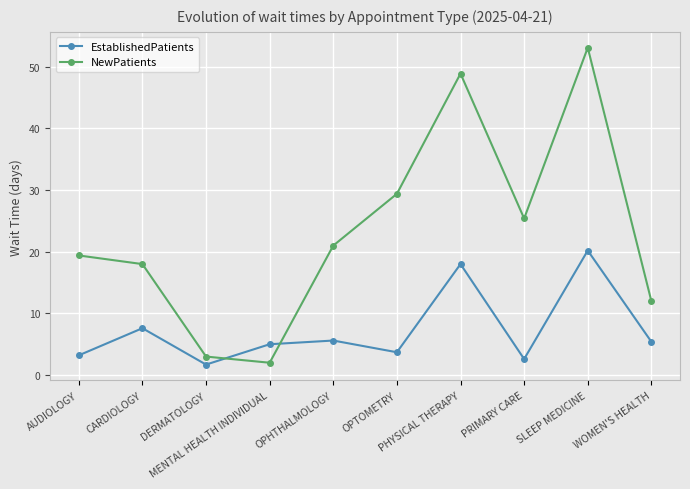

Which series has the largest range (max minus min)?

NewPatients